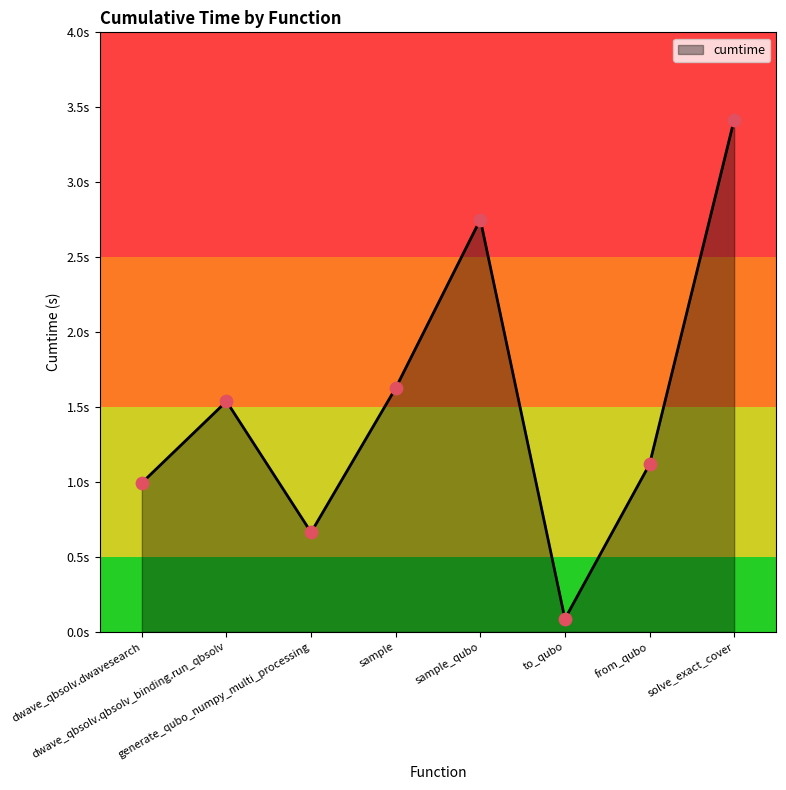

Does the chart have visible grid lines?

No